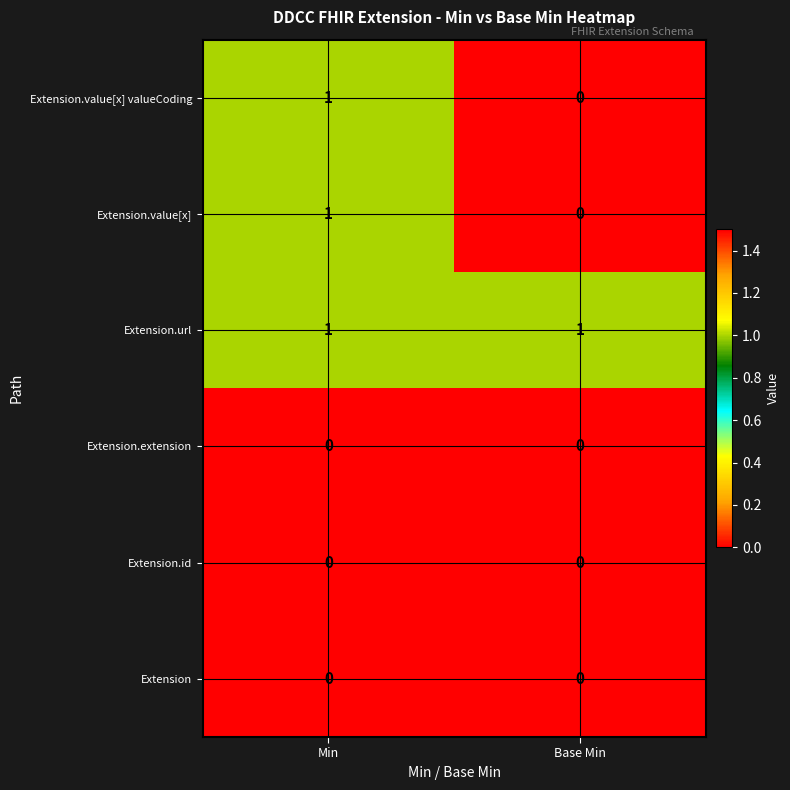

Is it true that Extension.value[x] equals 1 at Min?

True